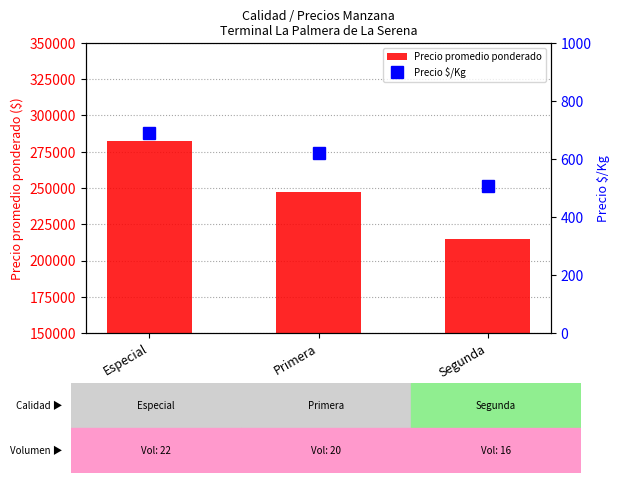

At how many categories does at least one series exceed 248863?

1